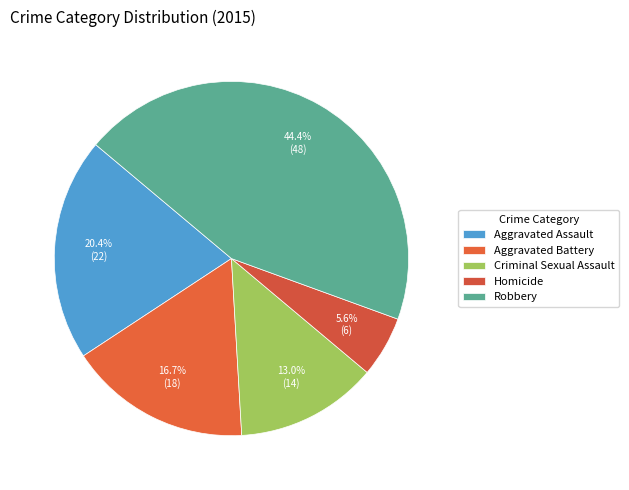

Which category has the biggest portion of the pie?

Robbery